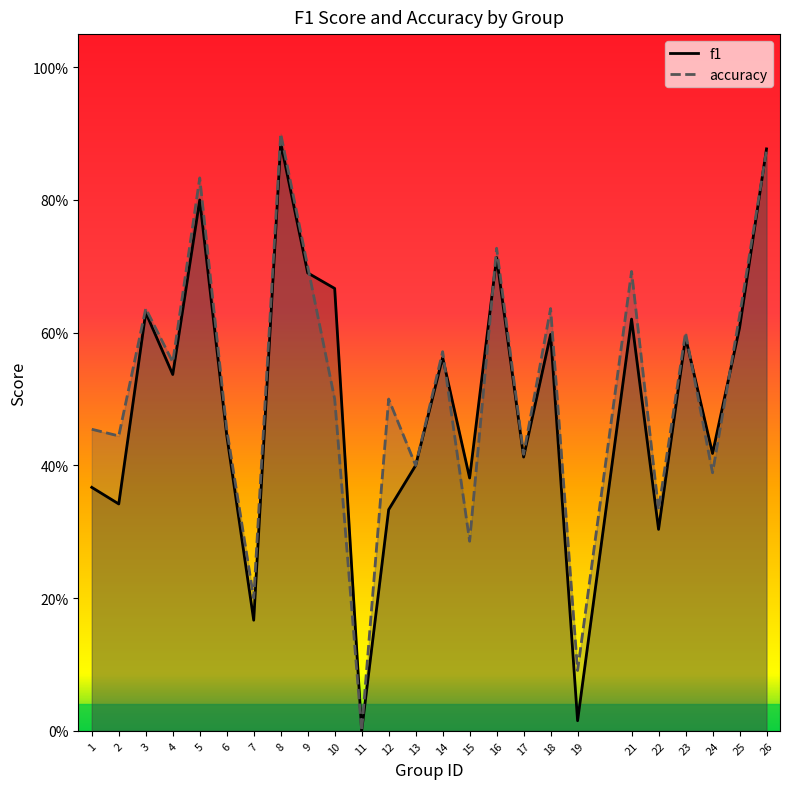

What is the difference between the maximum and minimum values in the accuracy series?

0.9